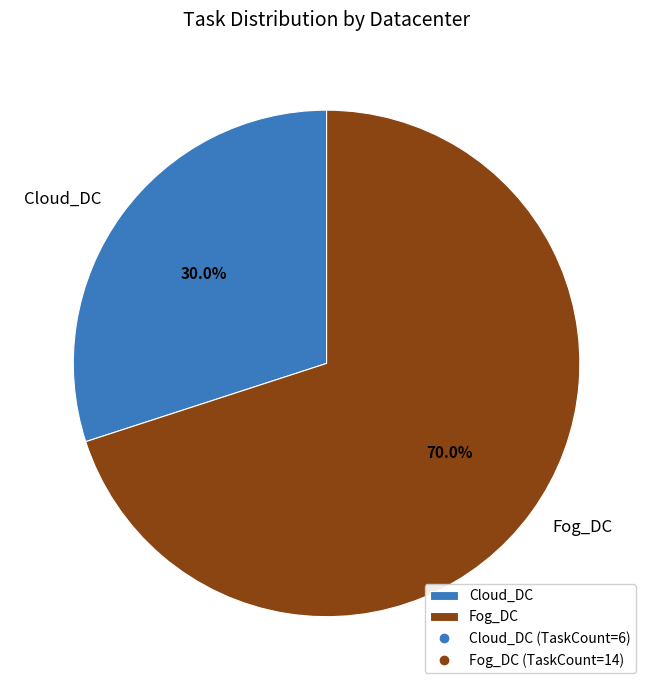

Rank the categories by value from lowest to highest.

Cloud_DC, Fog_DC